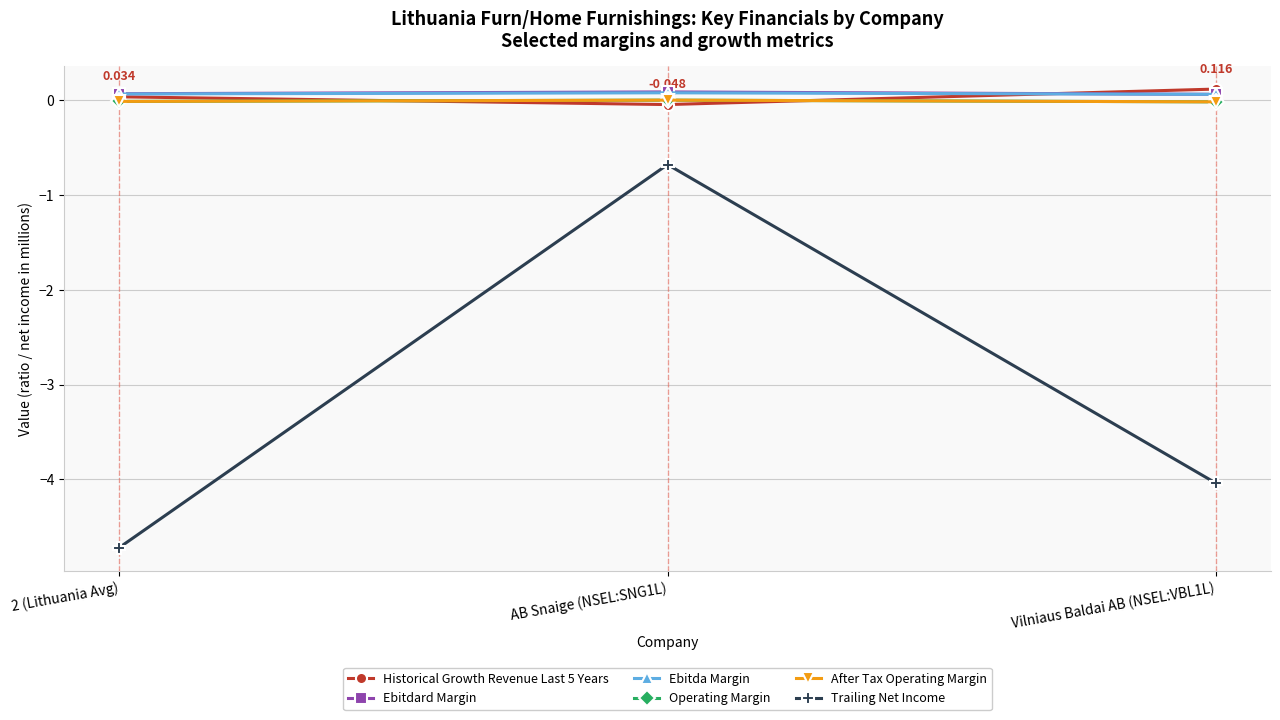

Reading left to right, what are all the values shown in this chart?

Historical Growth Revenue Last 5 Years: 0.0	-0.0	0.1
Ebitdard Margin: 0.1	0.1	0.1
Ebitda Margin: 0.1	0.1	0.1
Operating Margin: -0.0	-0.0	-0.0
After Tax Operating Margin: -0.0	-0.0	-0.0
Trailing Net Income: -4.7	-0.7	-4.0